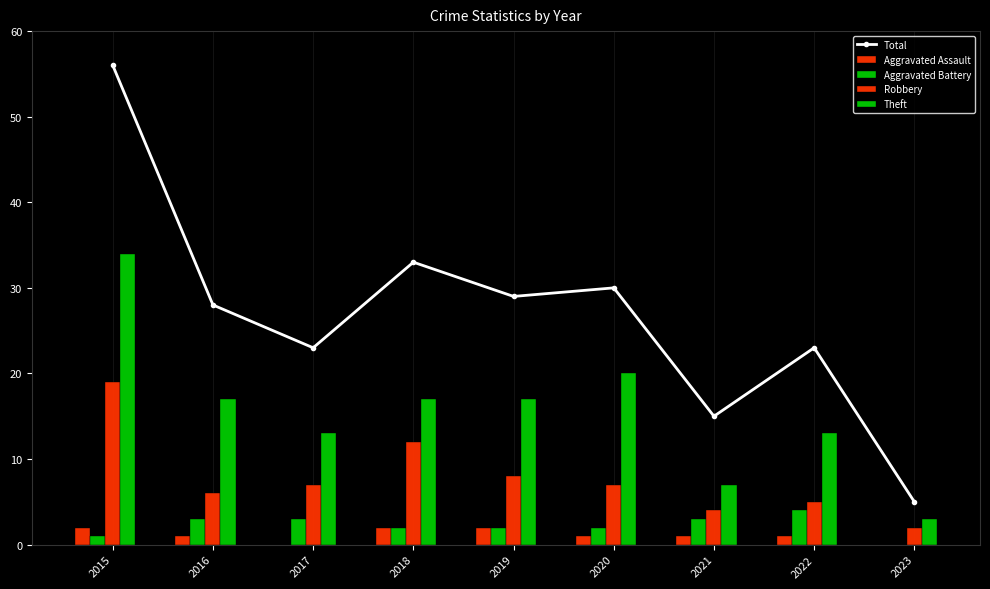

At which category does the chart reach its peak across all series?

2015